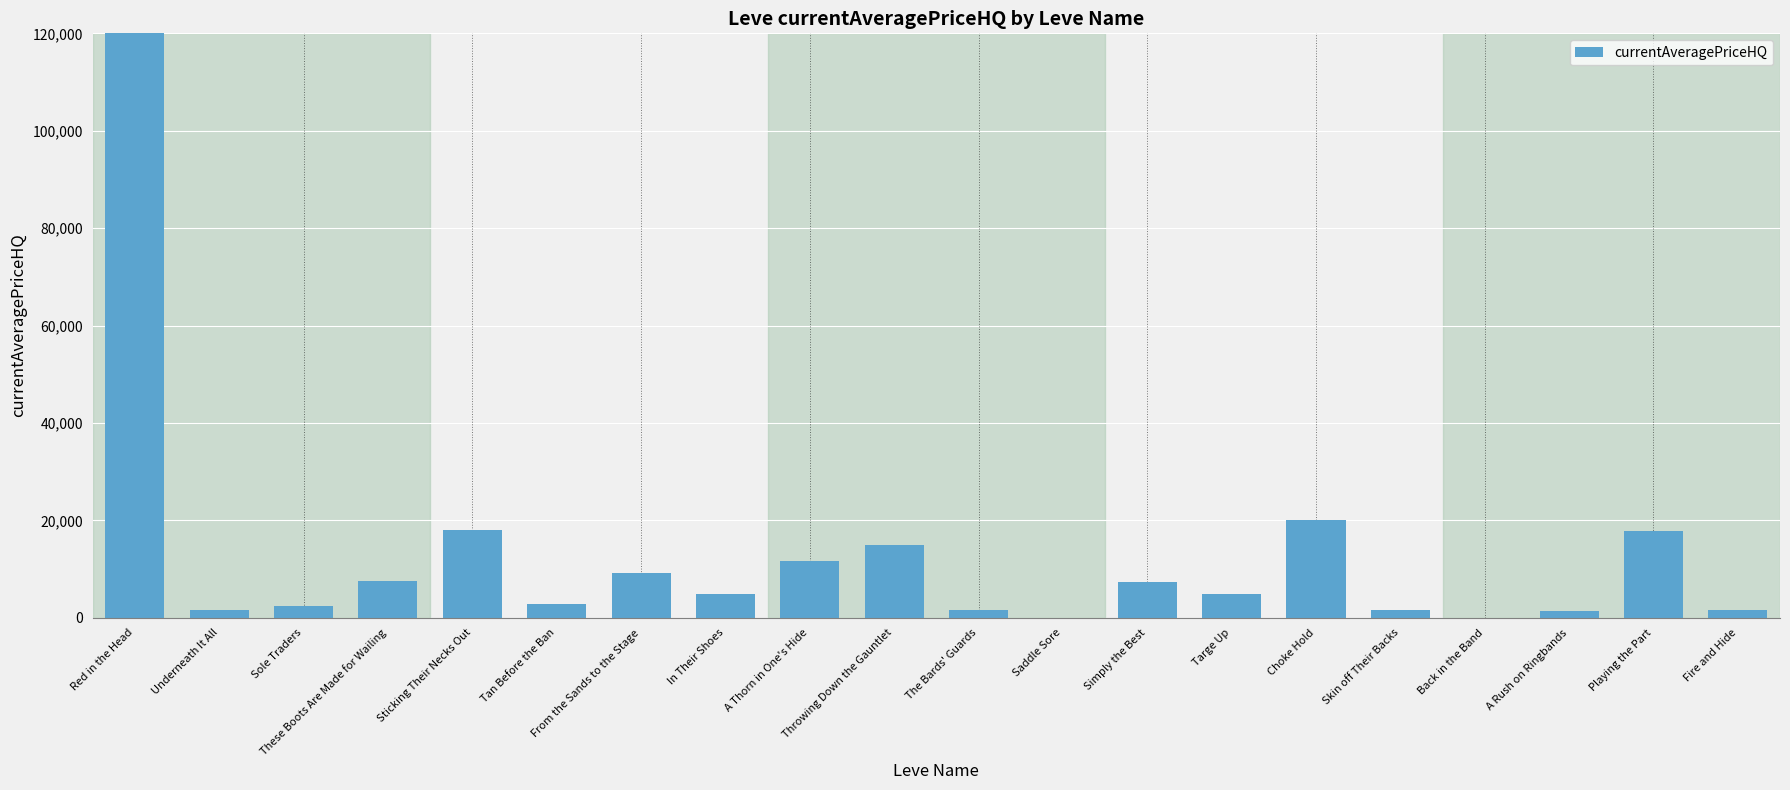

What is the sum of all values?

249689.5